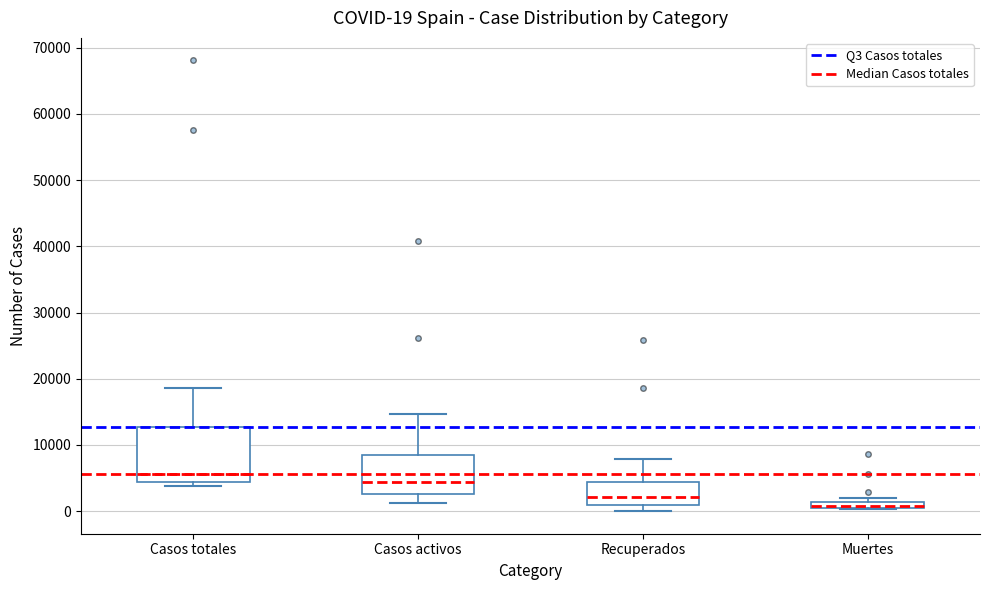

Comparing the boxes themselves (not the whiskers), which one is the tallest?

Casos totales